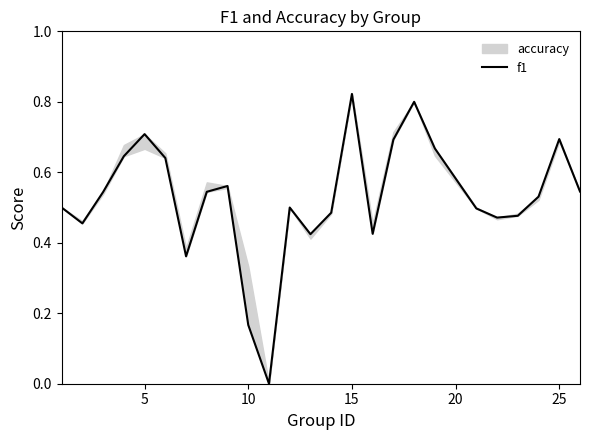

Does the chart have visible grid lines?

No